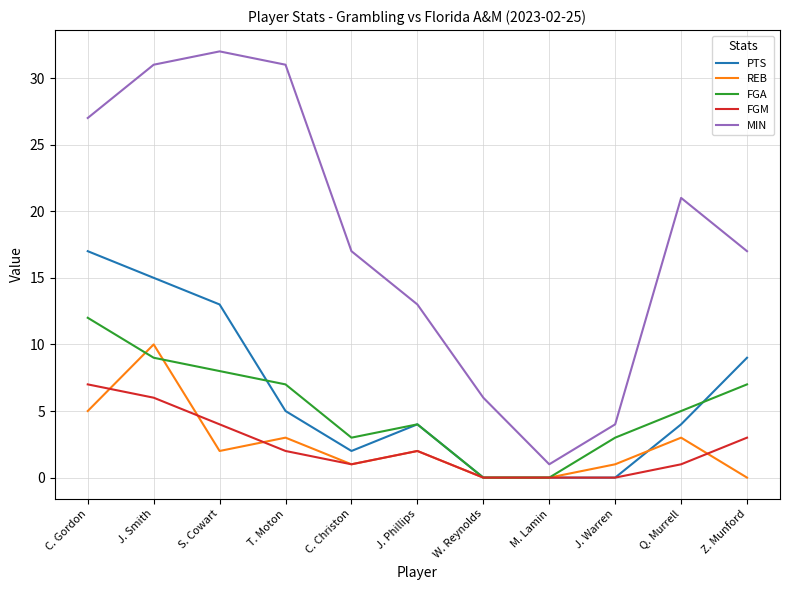

True or false: FGM has a value of 2 at T. Moton.

True